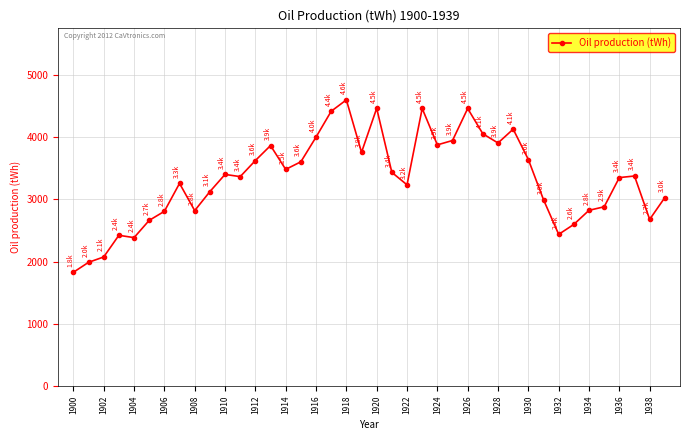

What is the value of the 24th point from the left?

4462.9